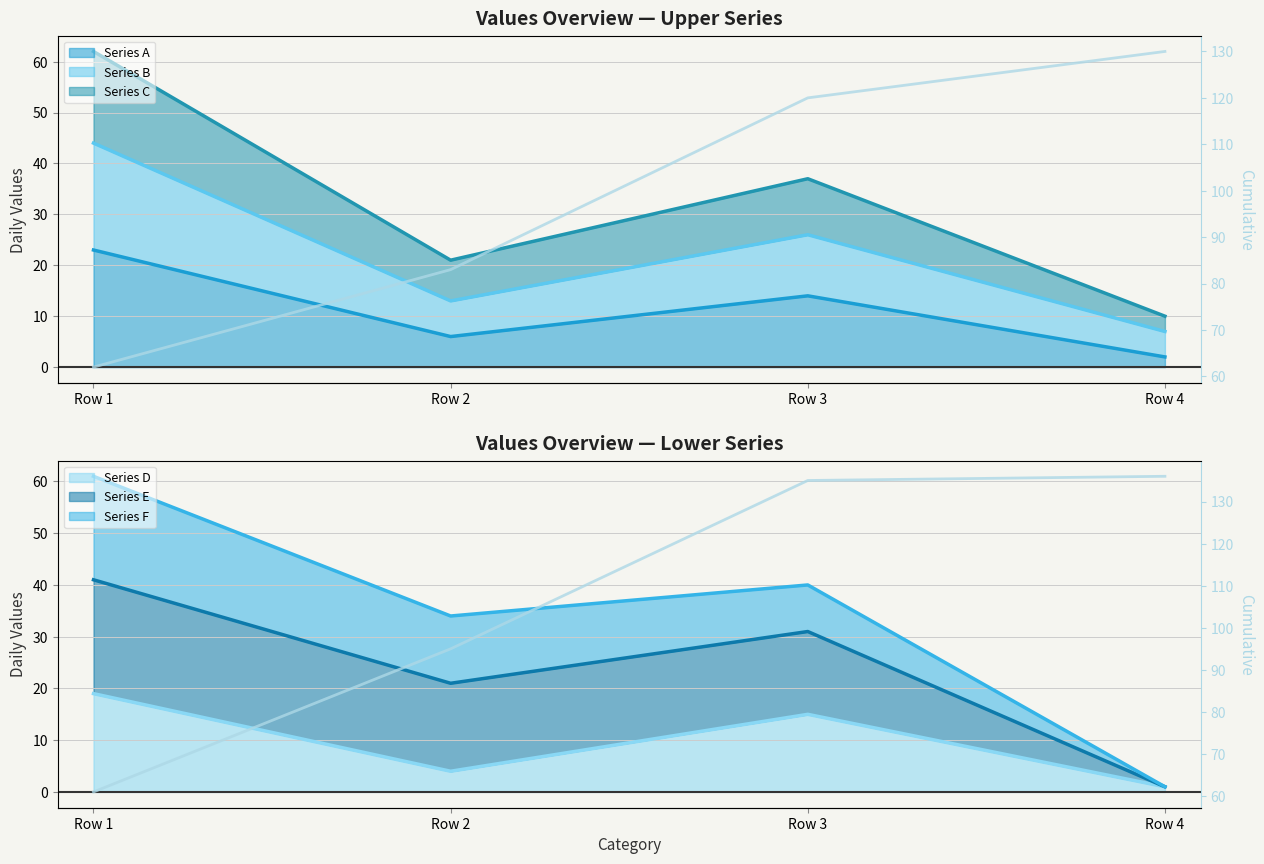

Is it true that the value at Row 4 is 136?

True